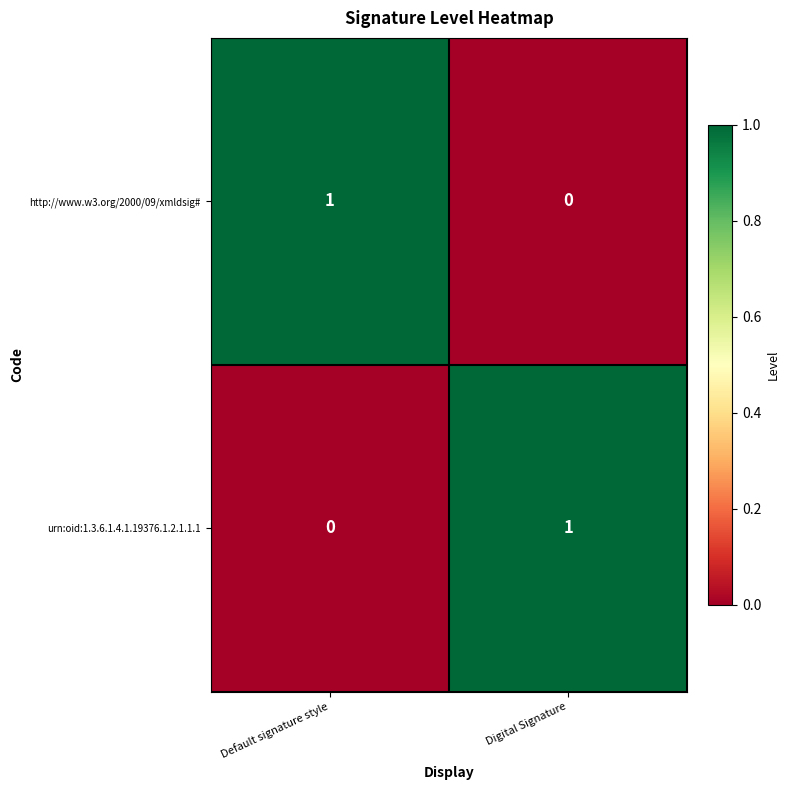

True or false: http://www.w3.org/2000/09/xmldsig# has a value of -1 at Digital Signature.

False